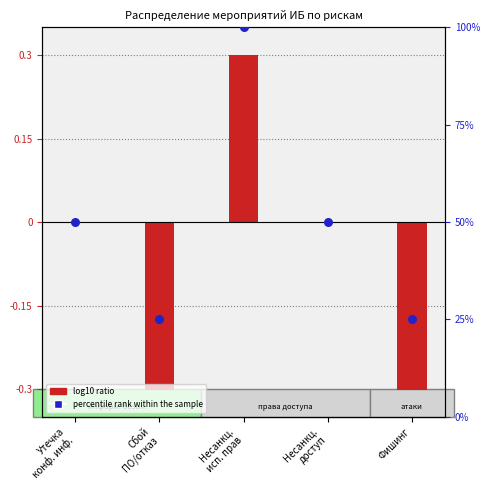

At which category is the sum across all series the highest?

Несанкц.
исп. прав